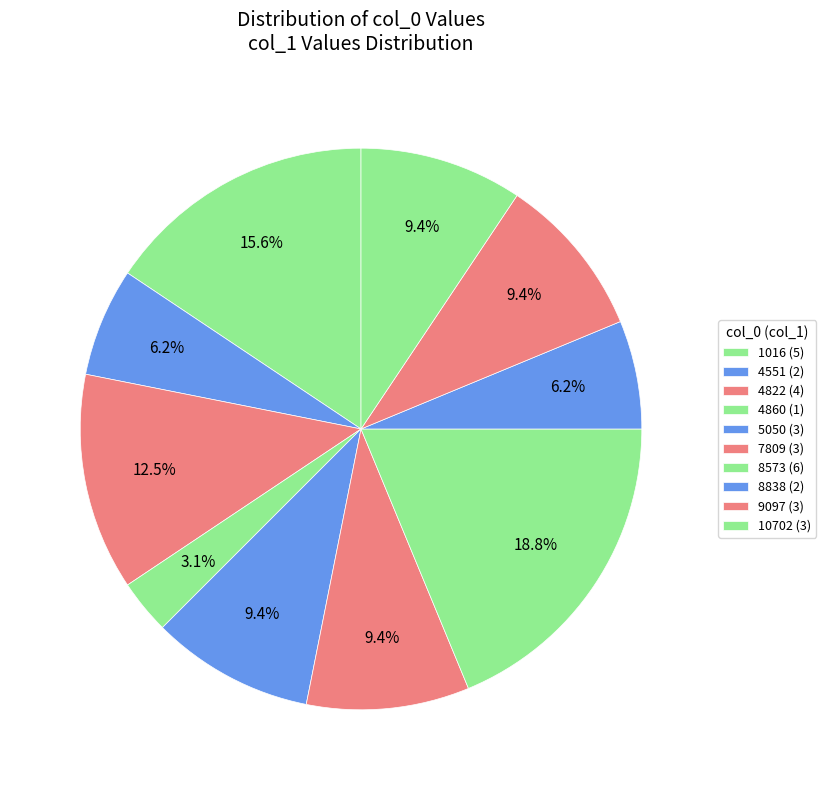

To the nearest percent, what is the average slice percentage?

10%